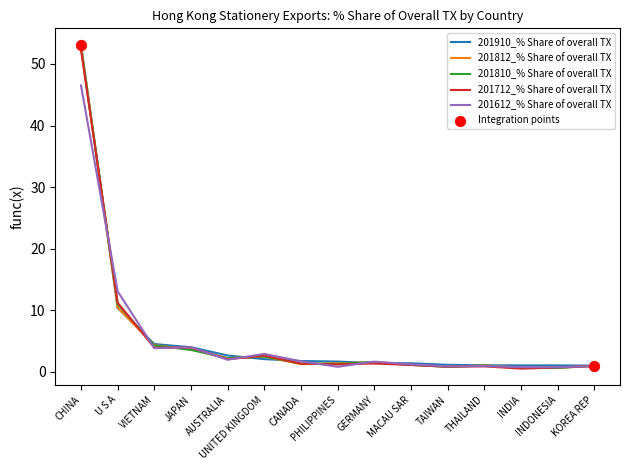

Is the value of 201812_% Share of overall TX at GERMANY greater than the value of 201910_% Share of overall TX at UNITED KINGDOM?

No